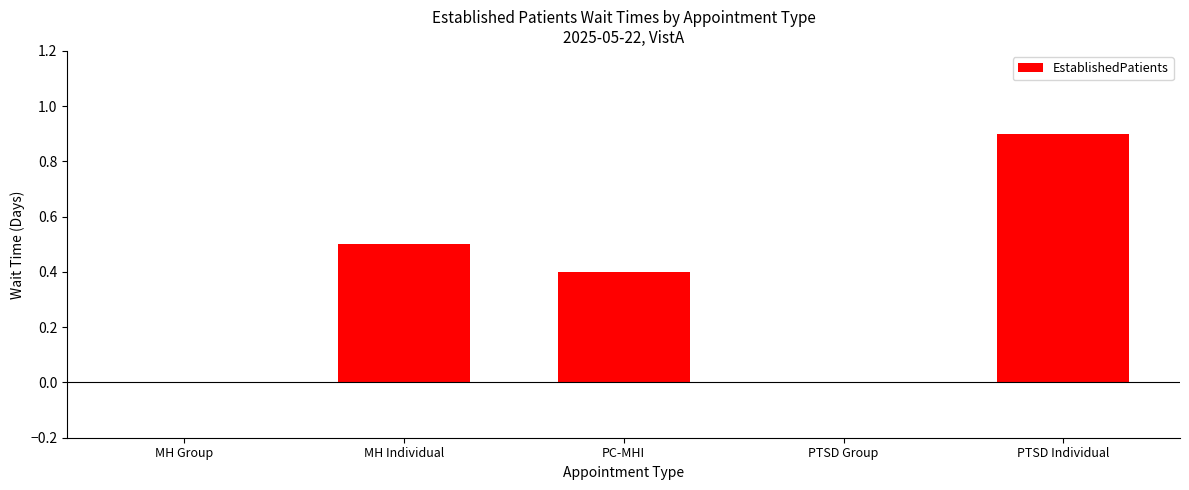

What value does the data have at PTSD Individual?

0.9